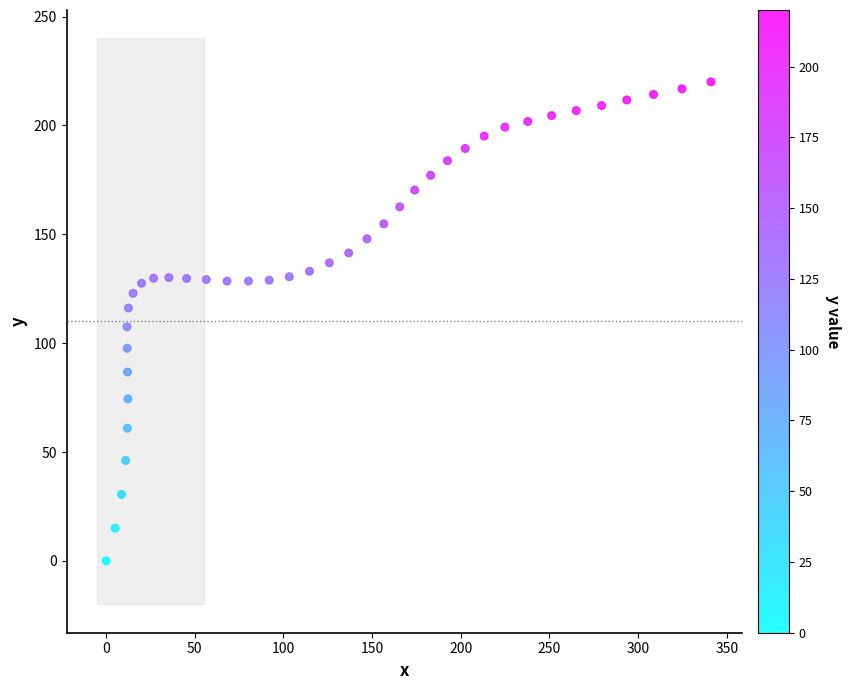

What is the range of Y values (max minus min)?

220.0